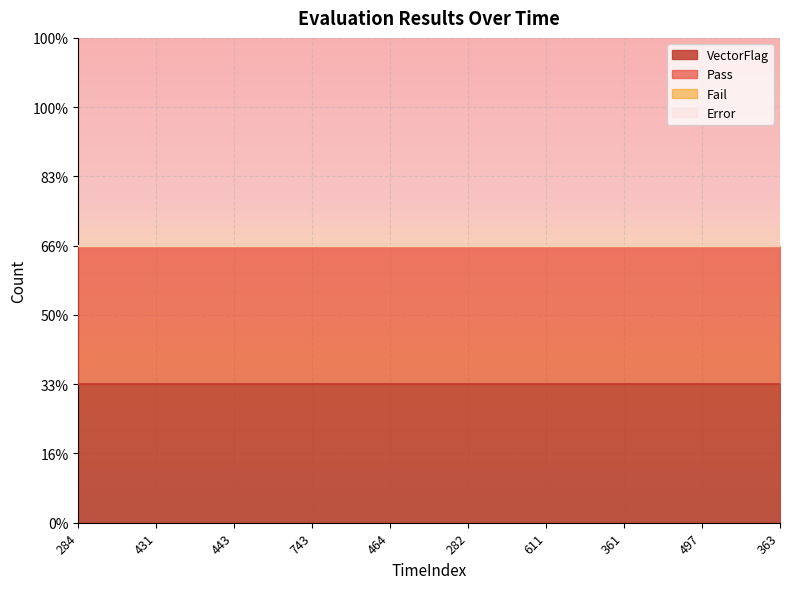

Which category has the lowest value across all series?

284